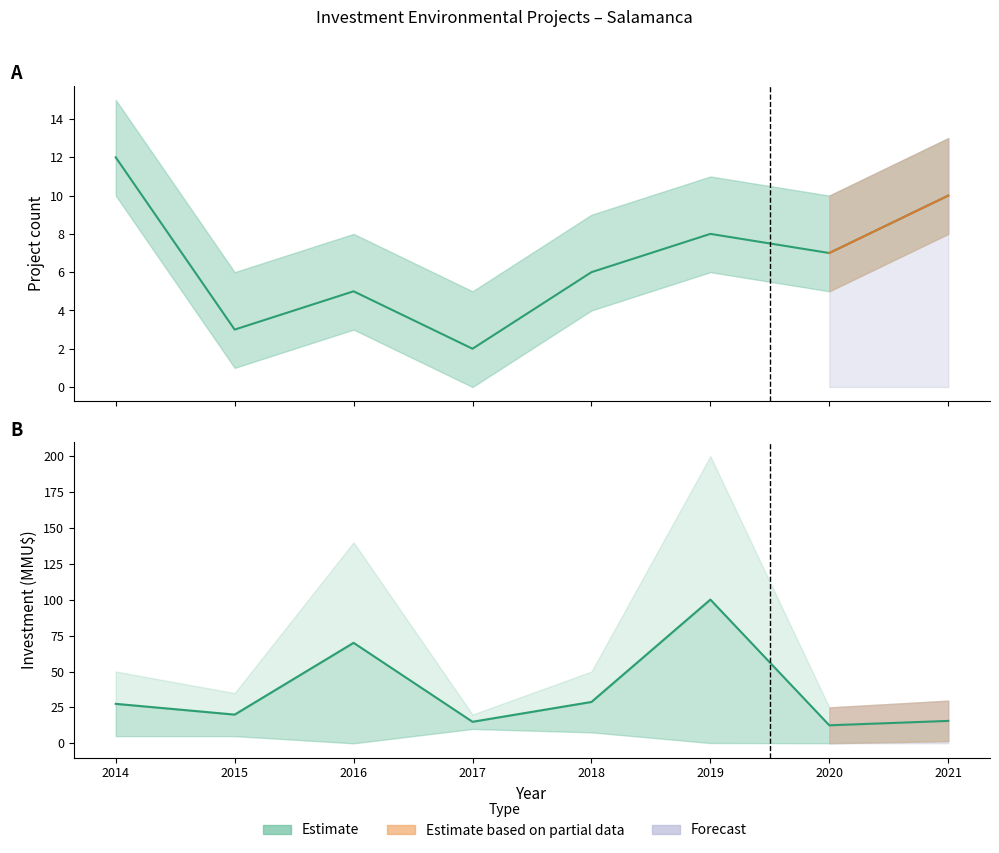

What is the value of the Count point at the 5th from the left?

6.0